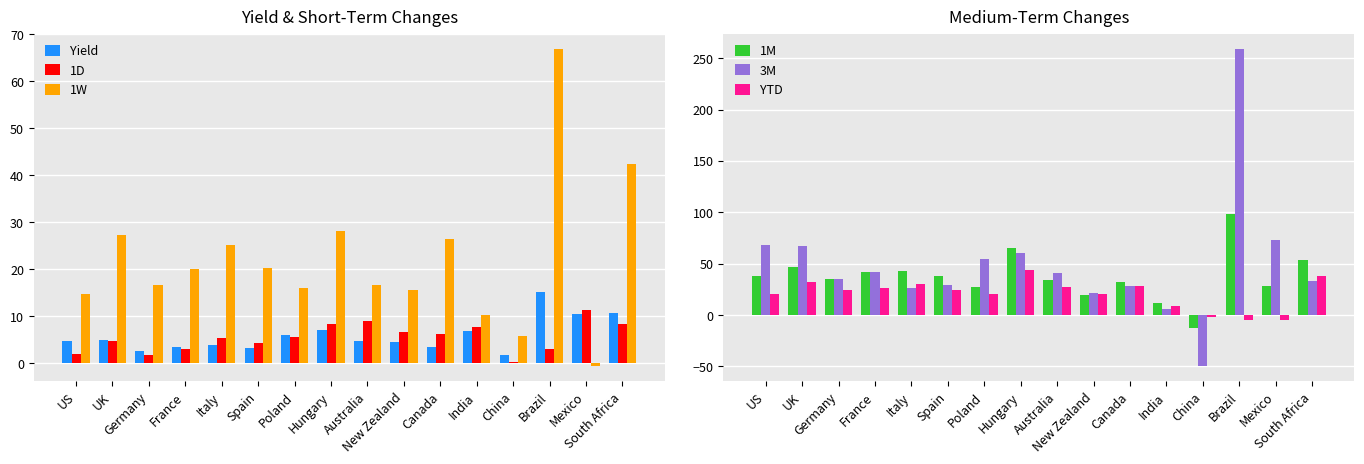

How many categories are shown in the chart?

16